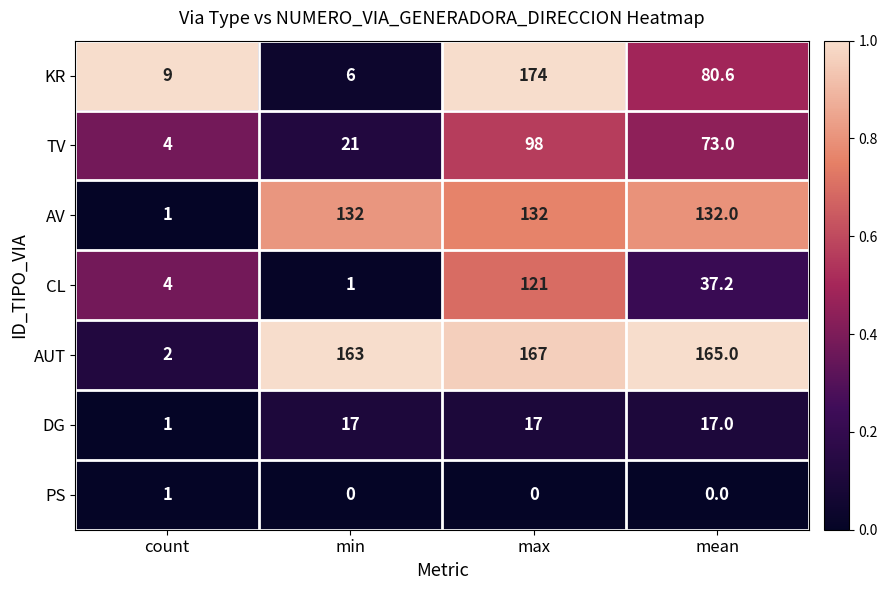

Rank the series at min from lowest to highest value.

PS, CL, KR, DG, TV, AV, AUT